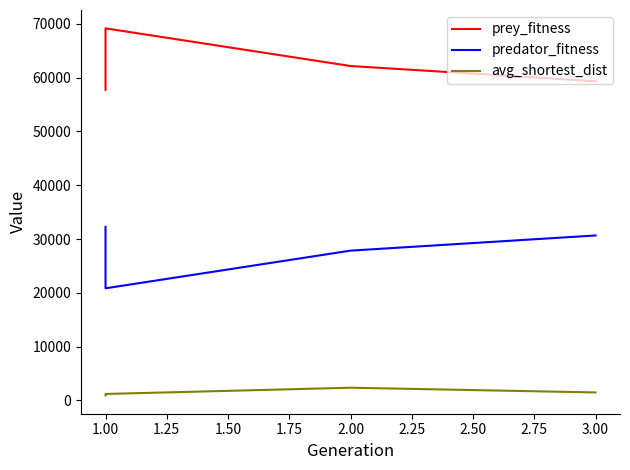

True or false: avg_shortest_dist and prey_fitness cross at least once.

False